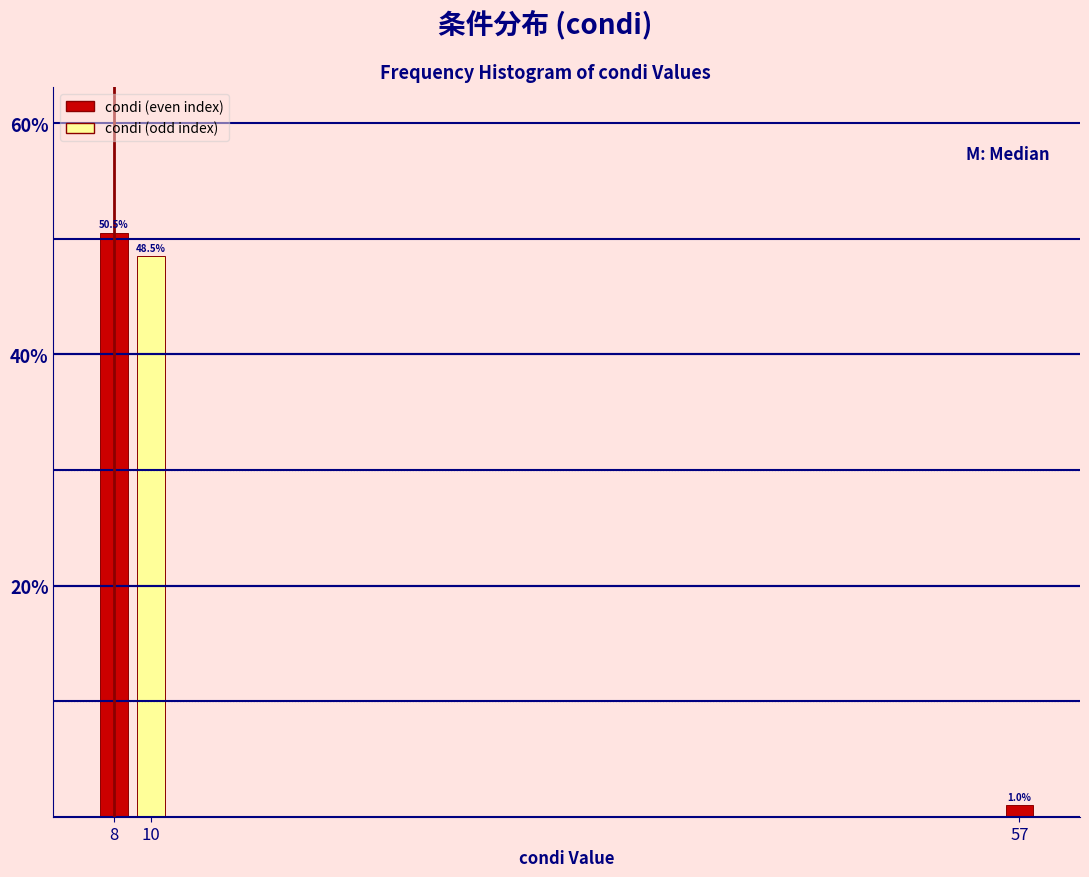

Reading left to right, extract all data points from this chart.

8=50.5	10=48.5	57=1.0